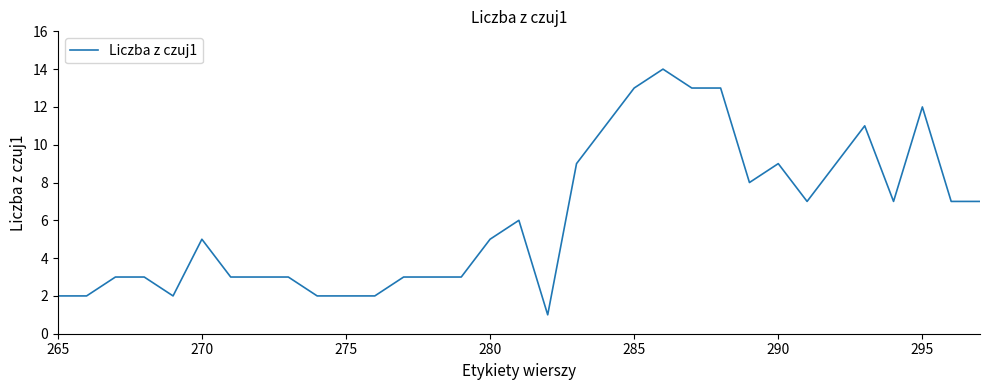

Does the chart have visible grid lines?

No